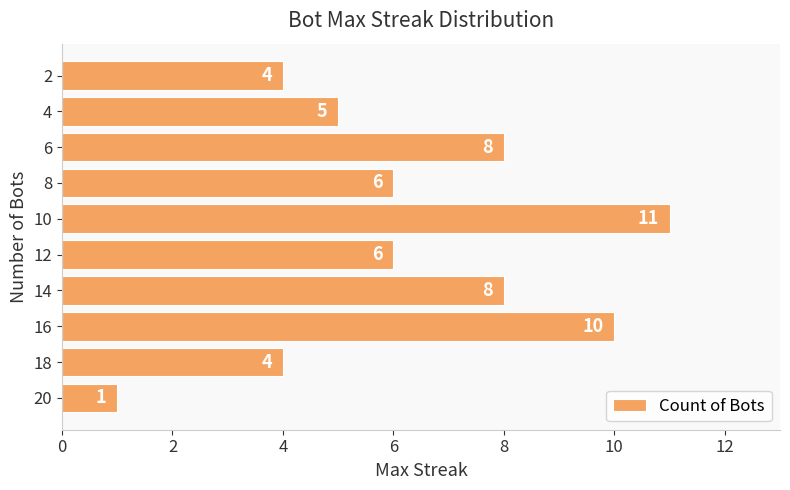

Are the bars grouped side by side (vs. stacked)?

No